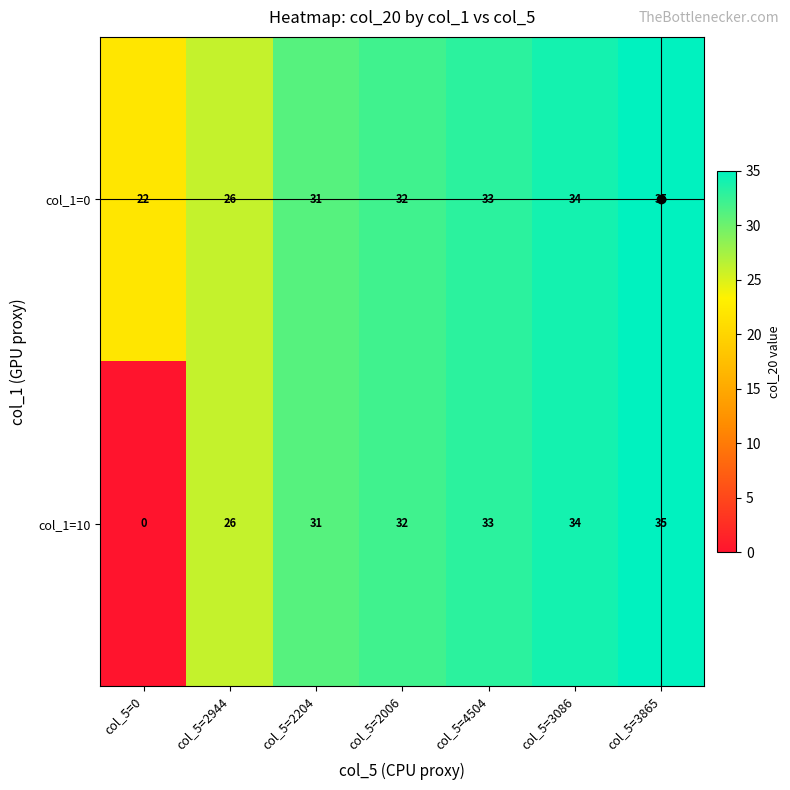

How many positive values does the col_1=10 series have?

6